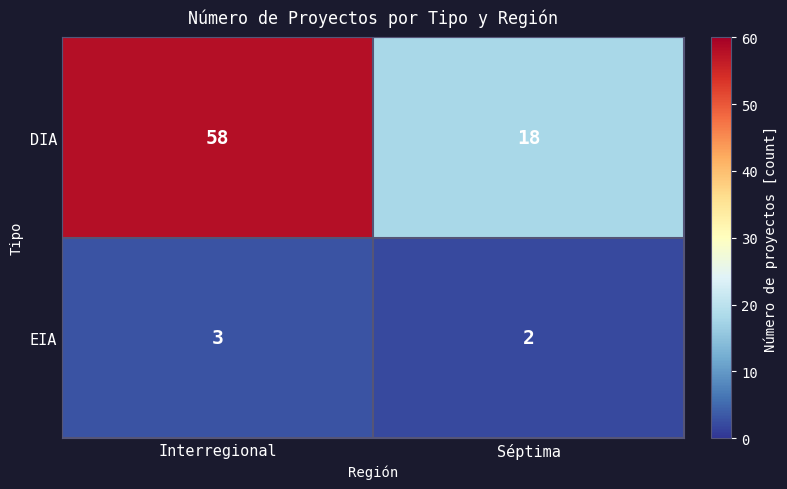

What is the sum of the DIA values at Interregional and Séptima?

76